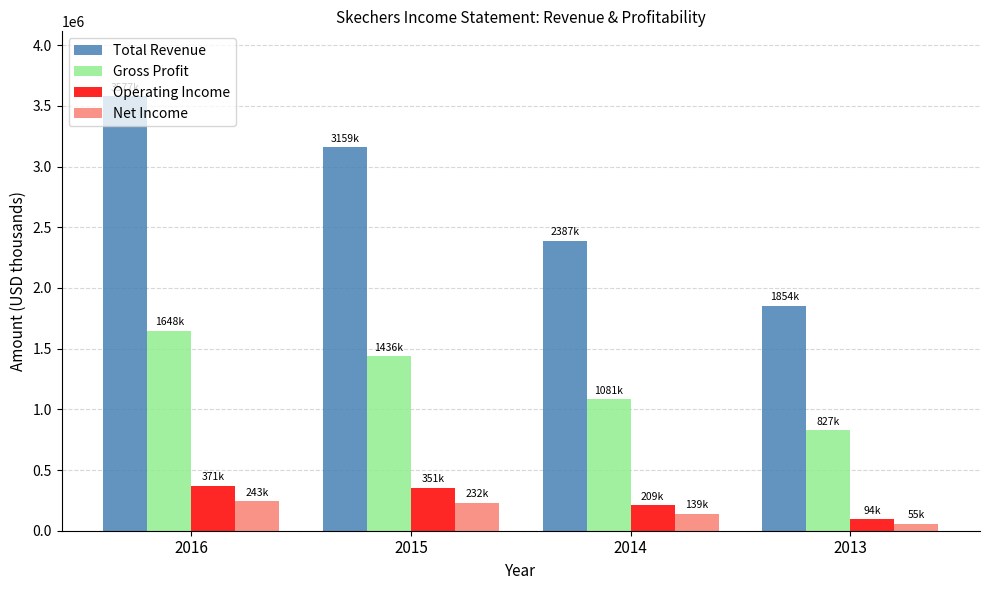

At which label does Net Income first exceed 231912?

2016